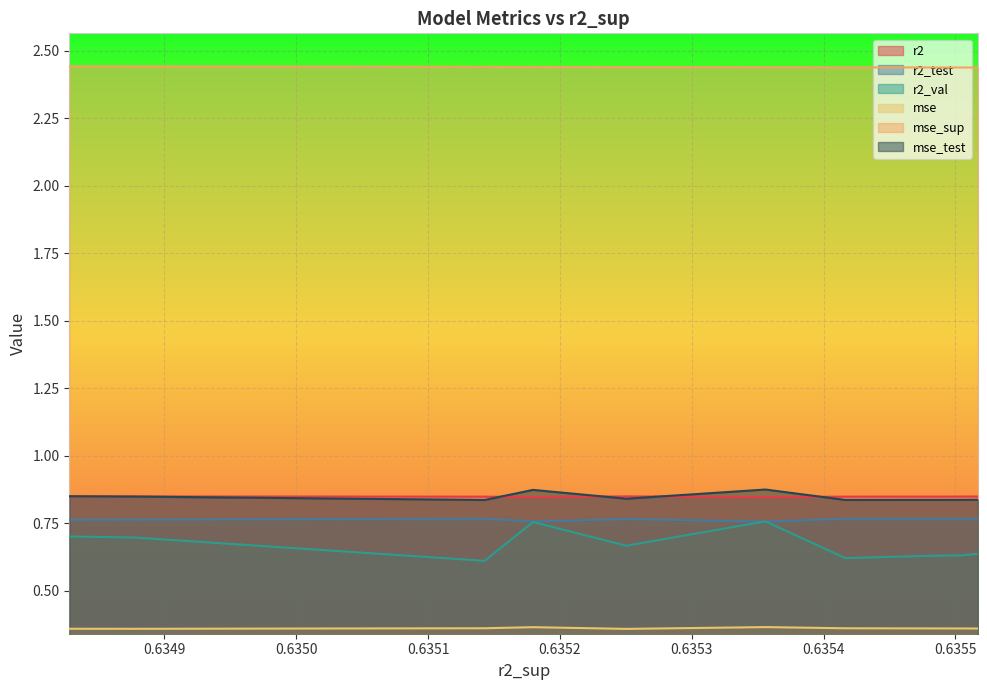

What is the total value across all series at 0.635416383857325?

5.9